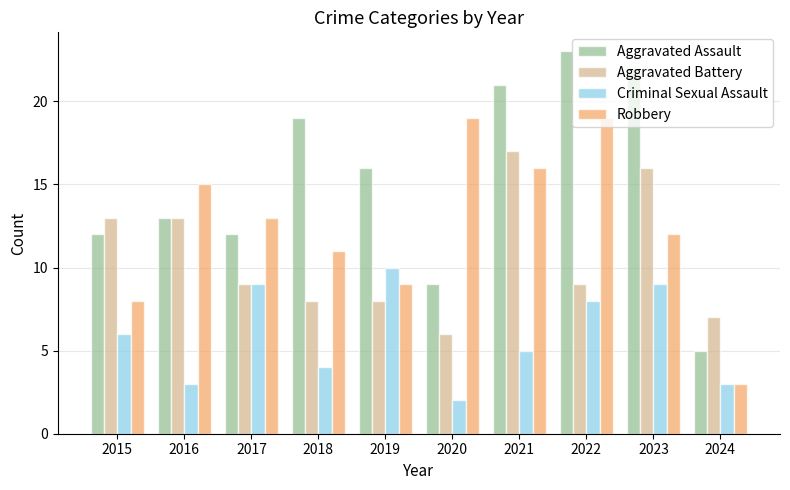

How many categories are shown in the chart?

10